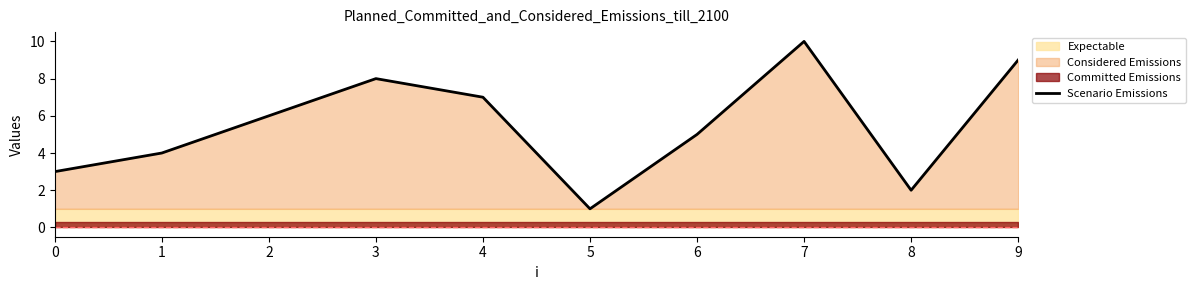

How many values are below 6?

5